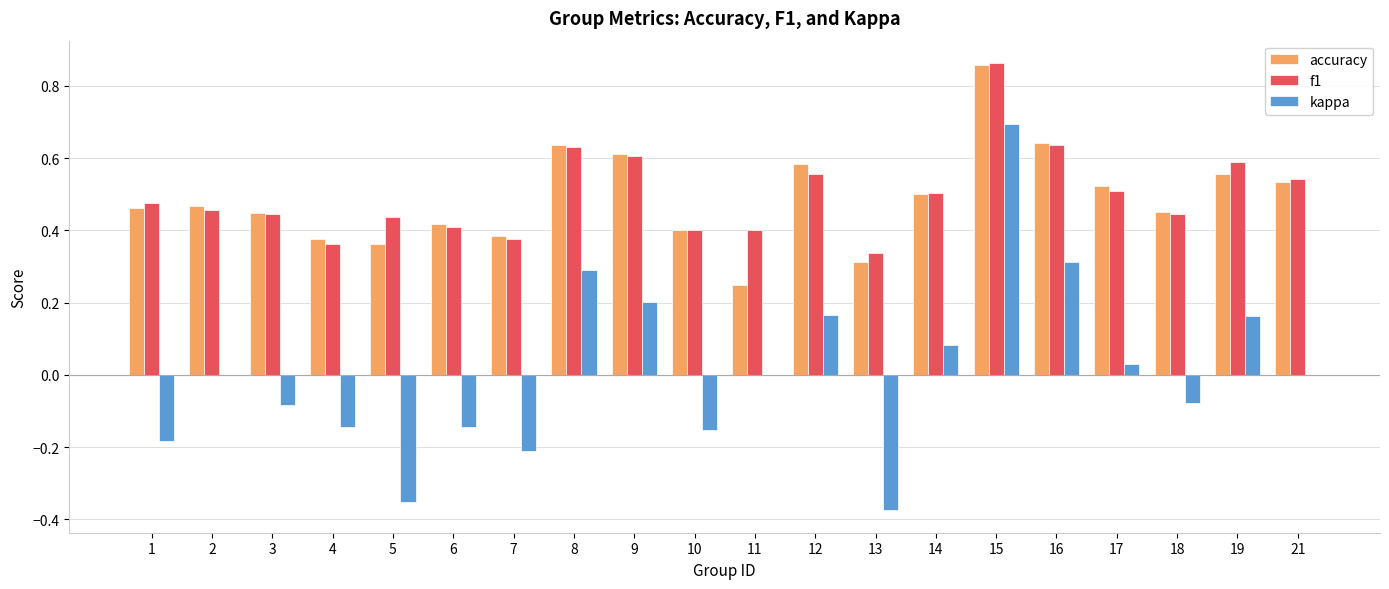

Which series changed the most between 10 and 13?

kappa